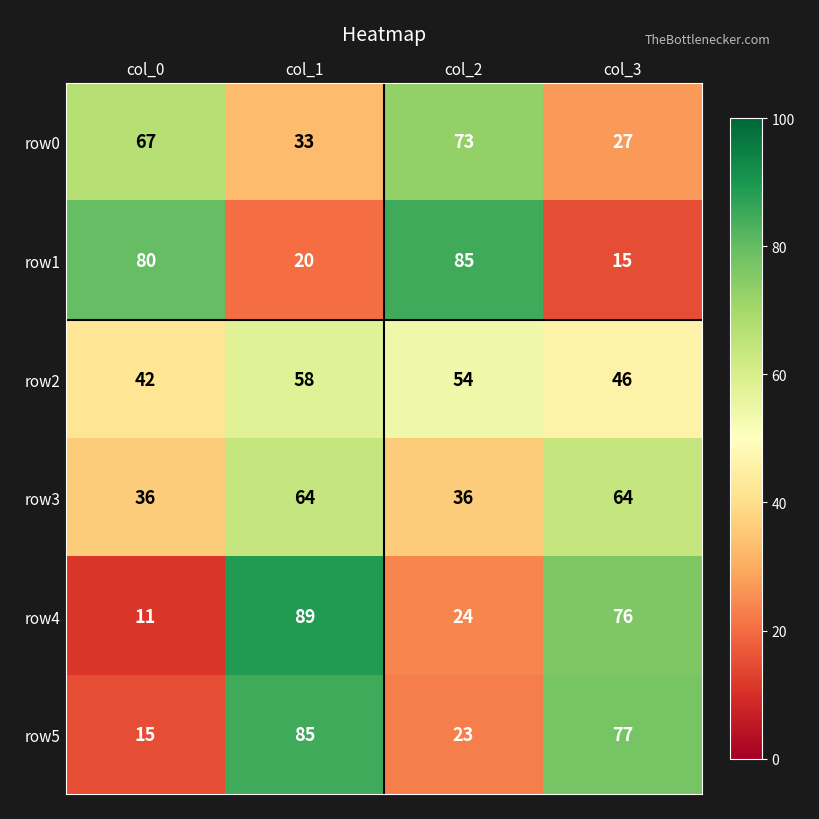

True or false: row0 has a value of 67 at col_0.

True